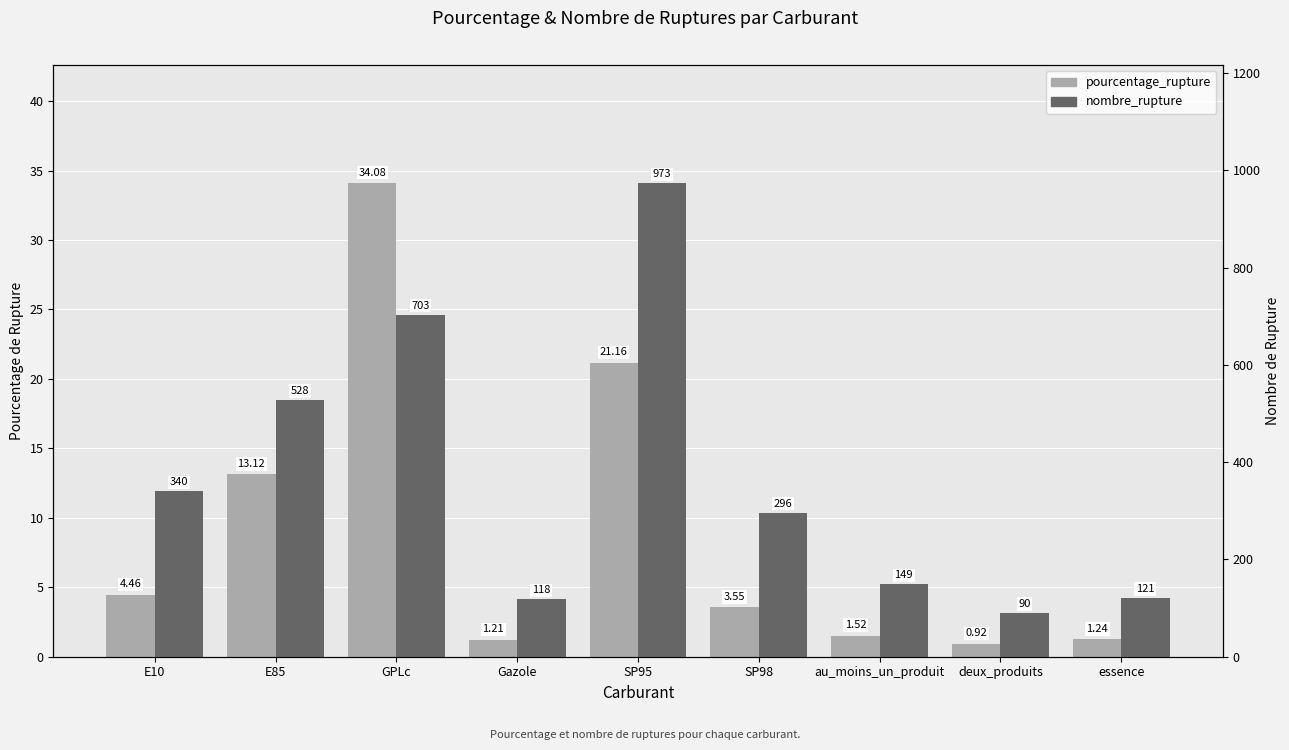

What value does the pourcentage_rupture series have at SP95?

21.2